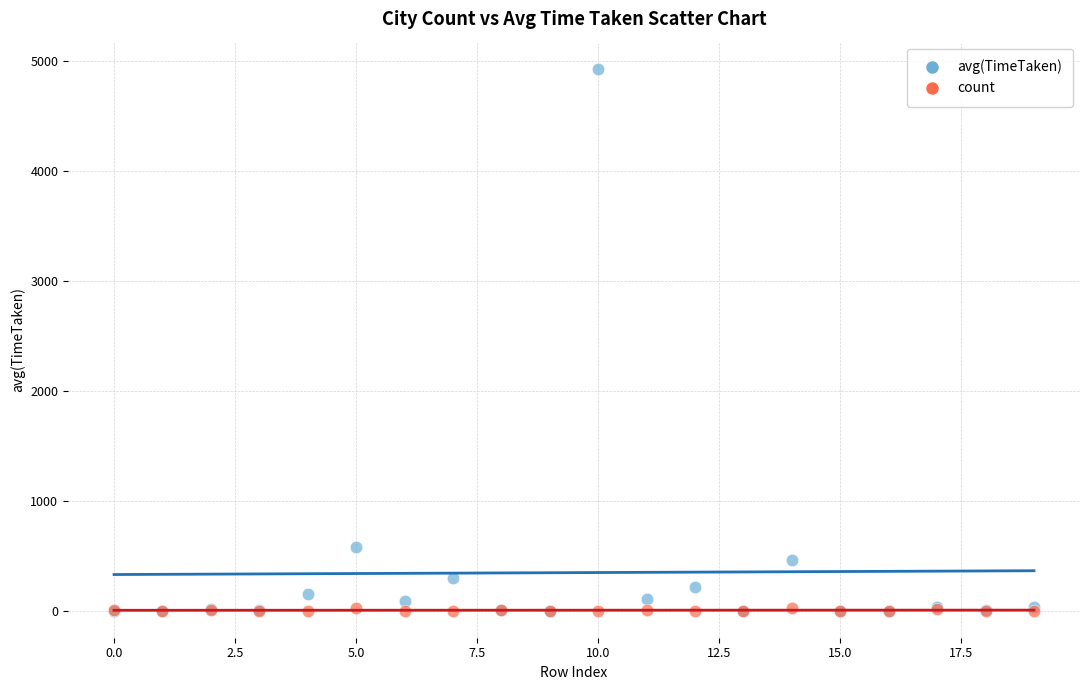

In the avg(TimeTaken) series, what Y value is closest to 2467?

576.0